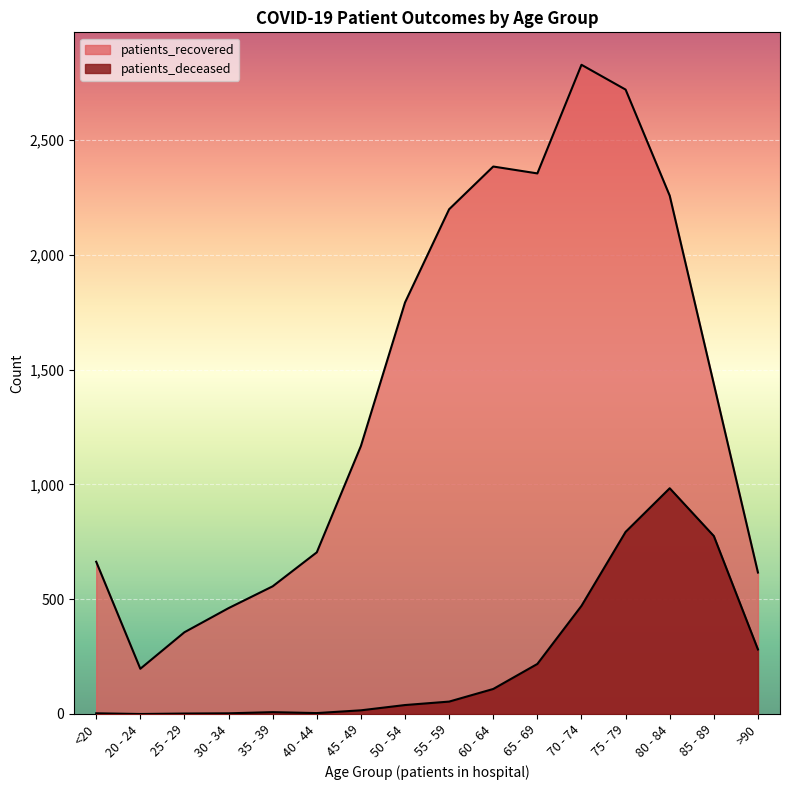

True or false: patients_deceased has more than 2 interior local peaks.

False